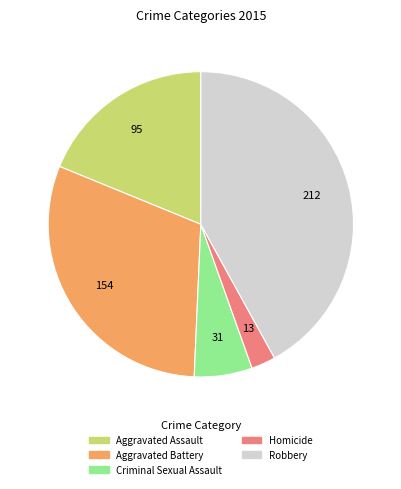

Is there any slice that represents more than half of the pie?

No